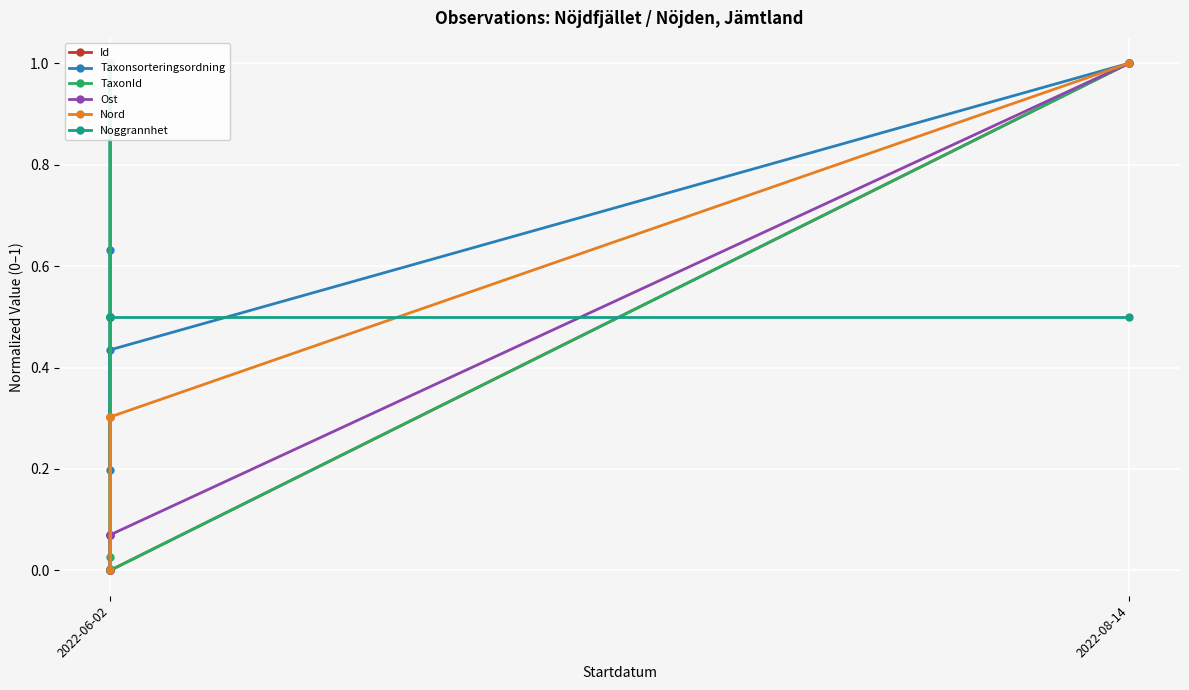

Which category has the lowest value in the Noggrannhet series?

2022-06-02